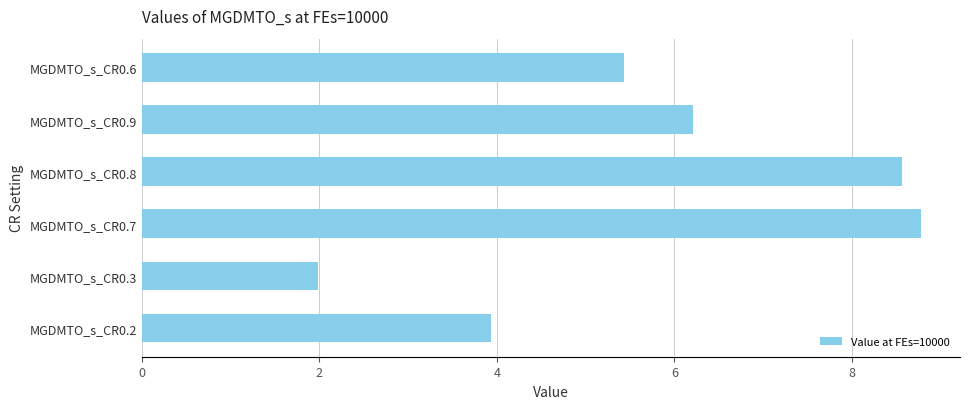

Reading bottom to top, extract all data points from this chart.

MGDMTO_s_CR0.2=3.9	MGDMTO_s_CR0.3=2.0	MGDMTO_s_CR0.7=8.8	MGDMTO_s_CR0.8=8.6	MGDMTO_s_CR0.9=6.2	MGDMTO_s_CR0.6=5.4